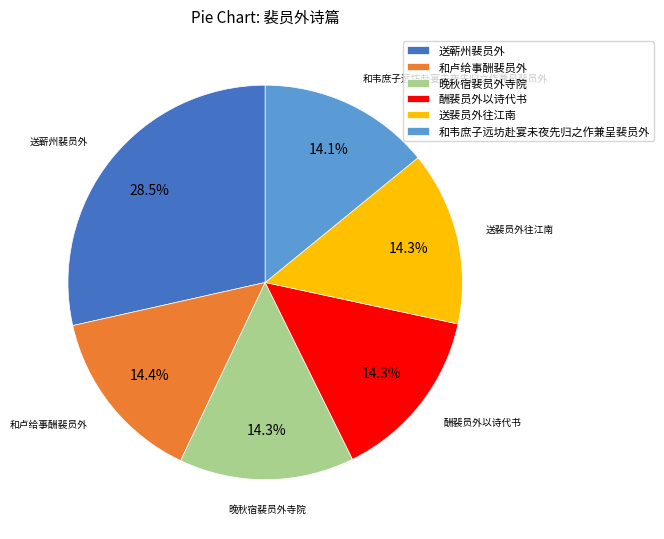

Which has a higher value, 送蕲州裴员外 or 送裴员外往江南?

送蕲州裴员外